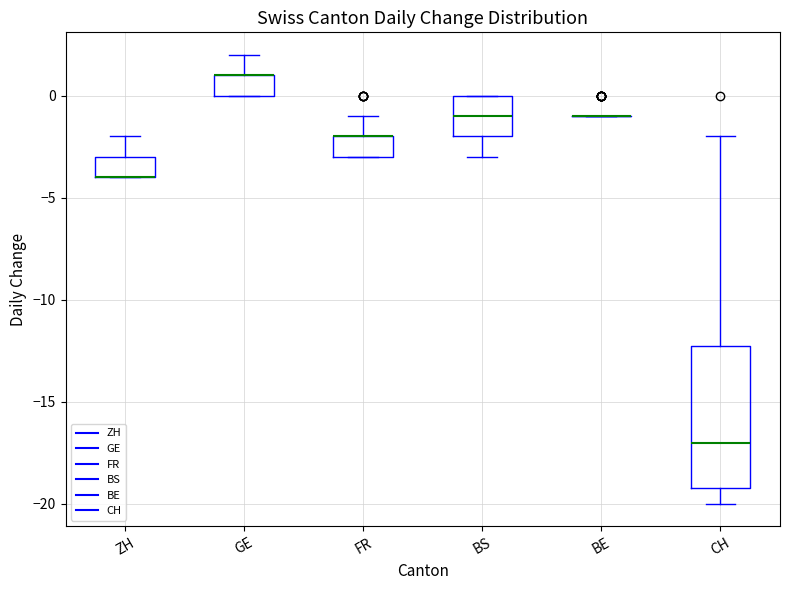

Which box is the tallest, from its lower edge to its upper edge?

CH